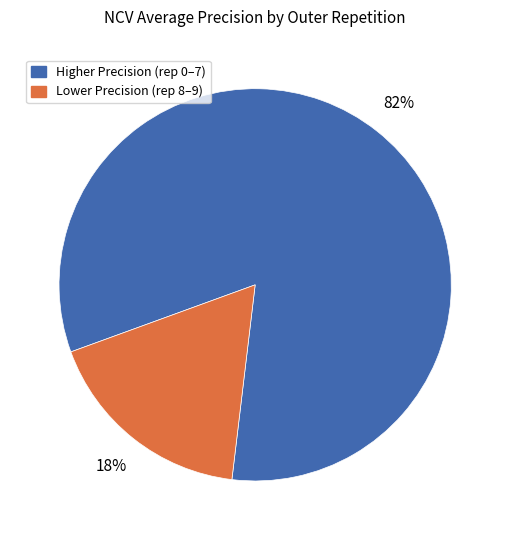

Is there any slice that represents more than half of the pie?

Yes